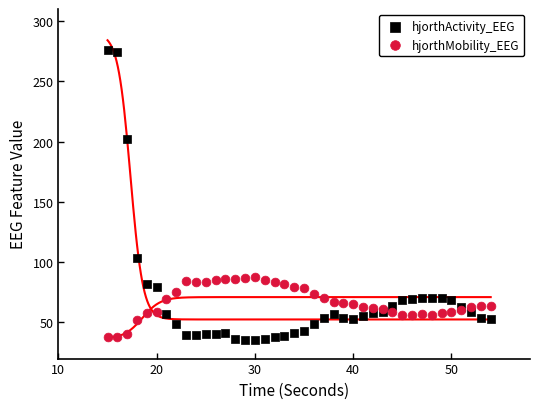

Across all series, what Y value is closest to 155?

201.8